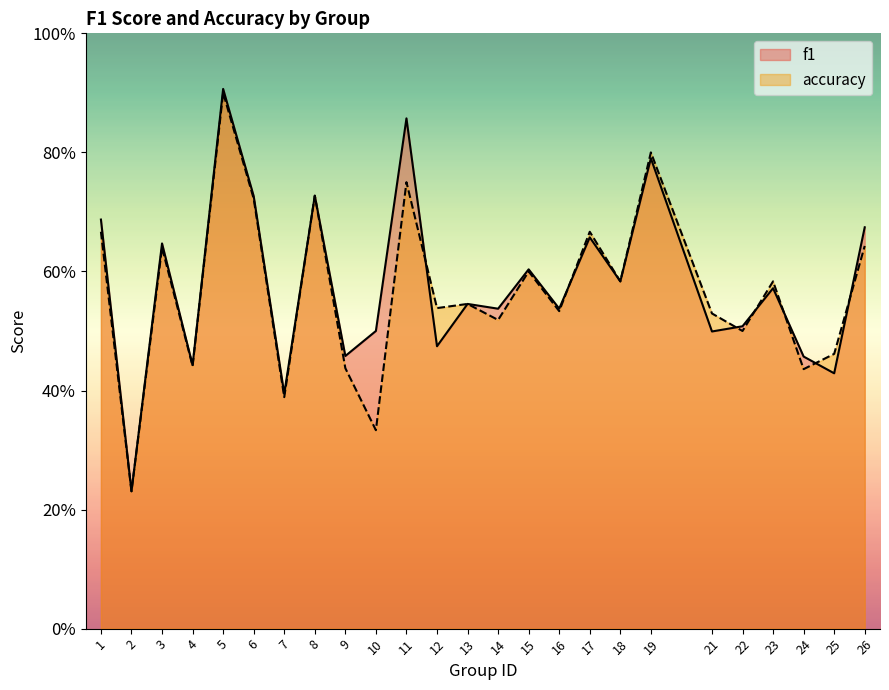

How many data points does each series have?

25